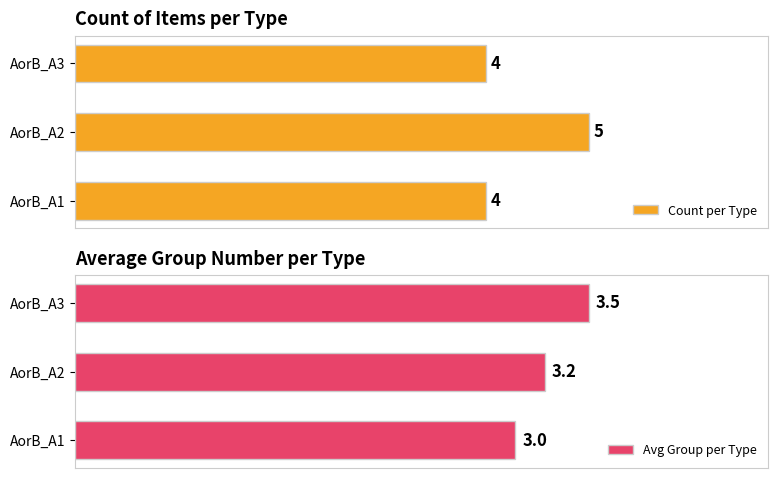

Reading left to right, list all the values displayed in this chart.

Count per Type: 4.0	5.0	4.0
Avg Group per Type: 3.0	3.2	3.5